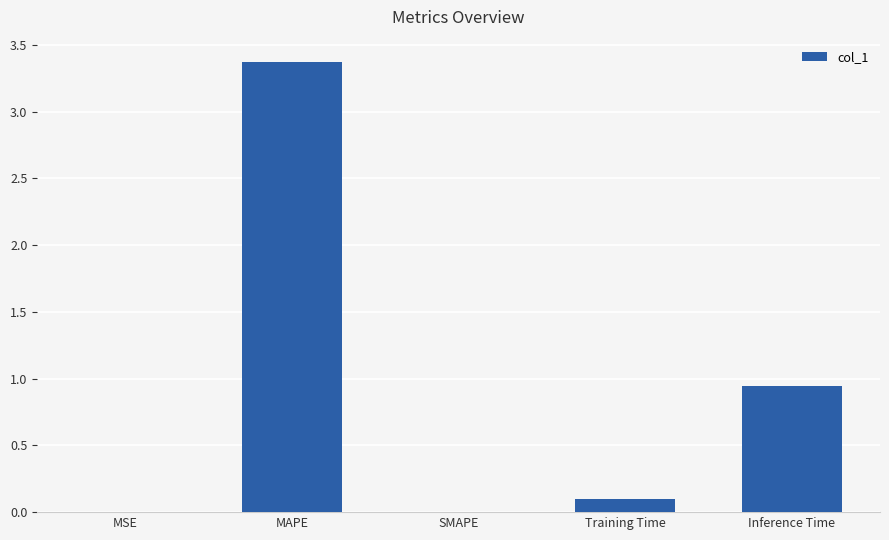

Where is the data nearest to the value 1?

Inference Time